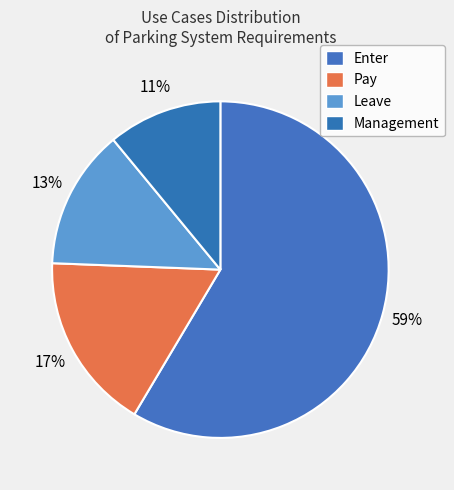

How many slices are in this pie chart?

4